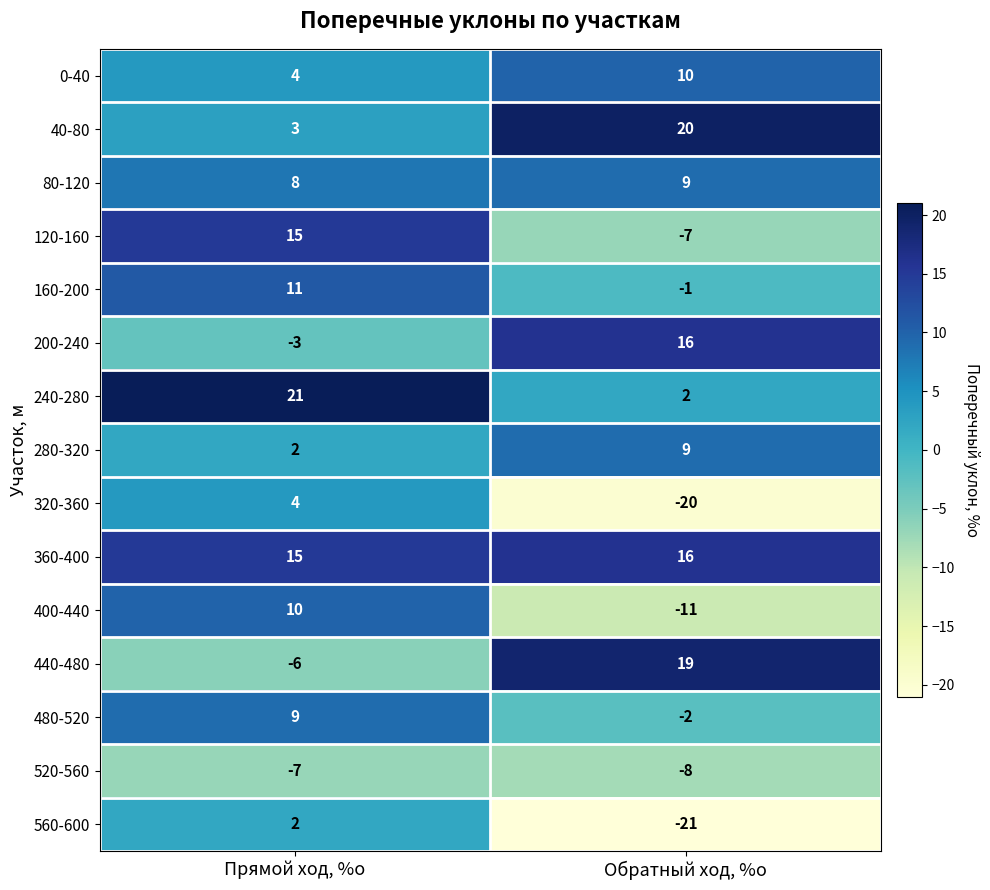

What is the spread (max minus min) of values at Прямой ход, %о?

28